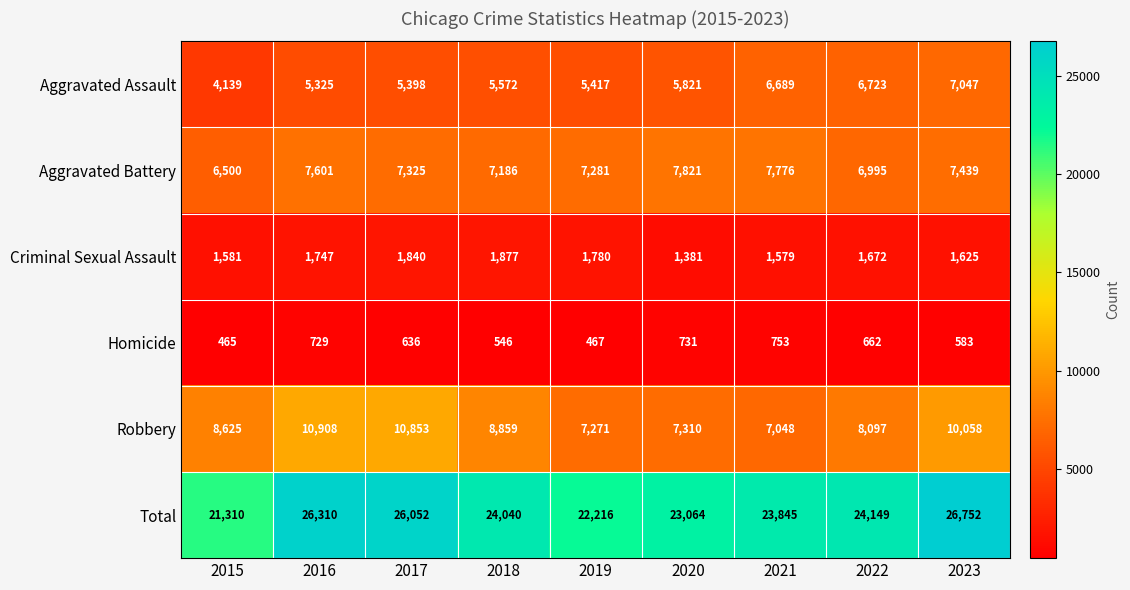

Rank the series at 2023 from highest to lowest value.

Total, Robbery, Aggravated Battery, Aggravated Assault, Criminal Sexual Assault, Homicide